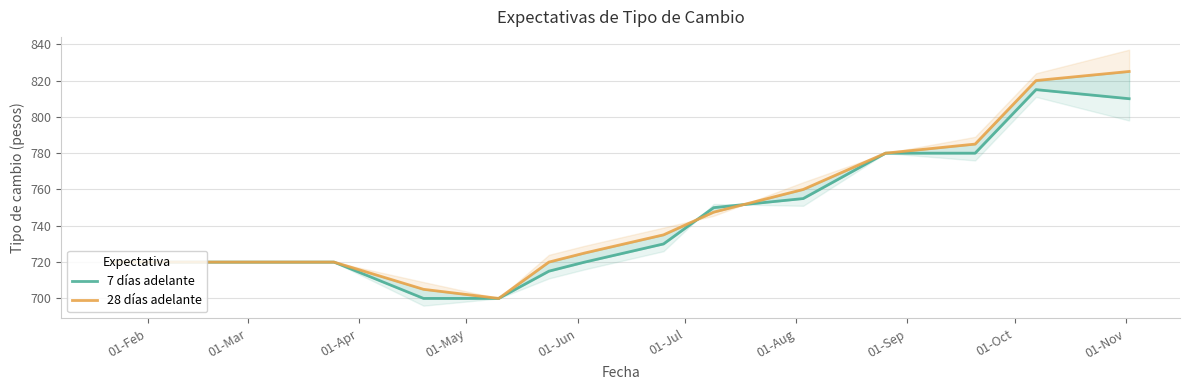

True or false: 28 días adelante has more than 1 interior local peaks.

False